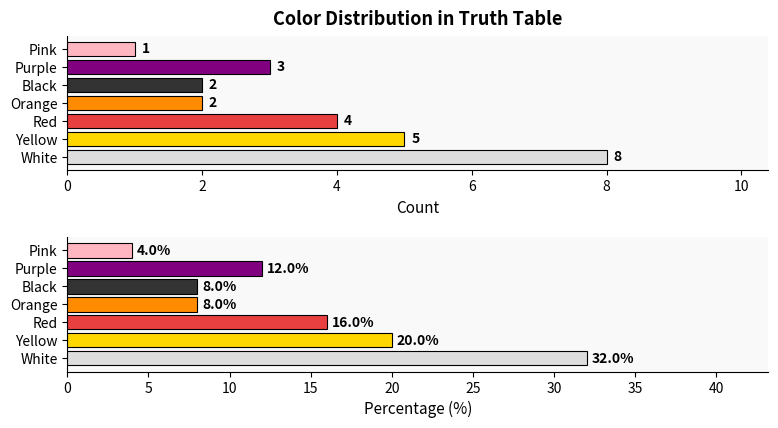

How many values in the Count series are below 3?

3